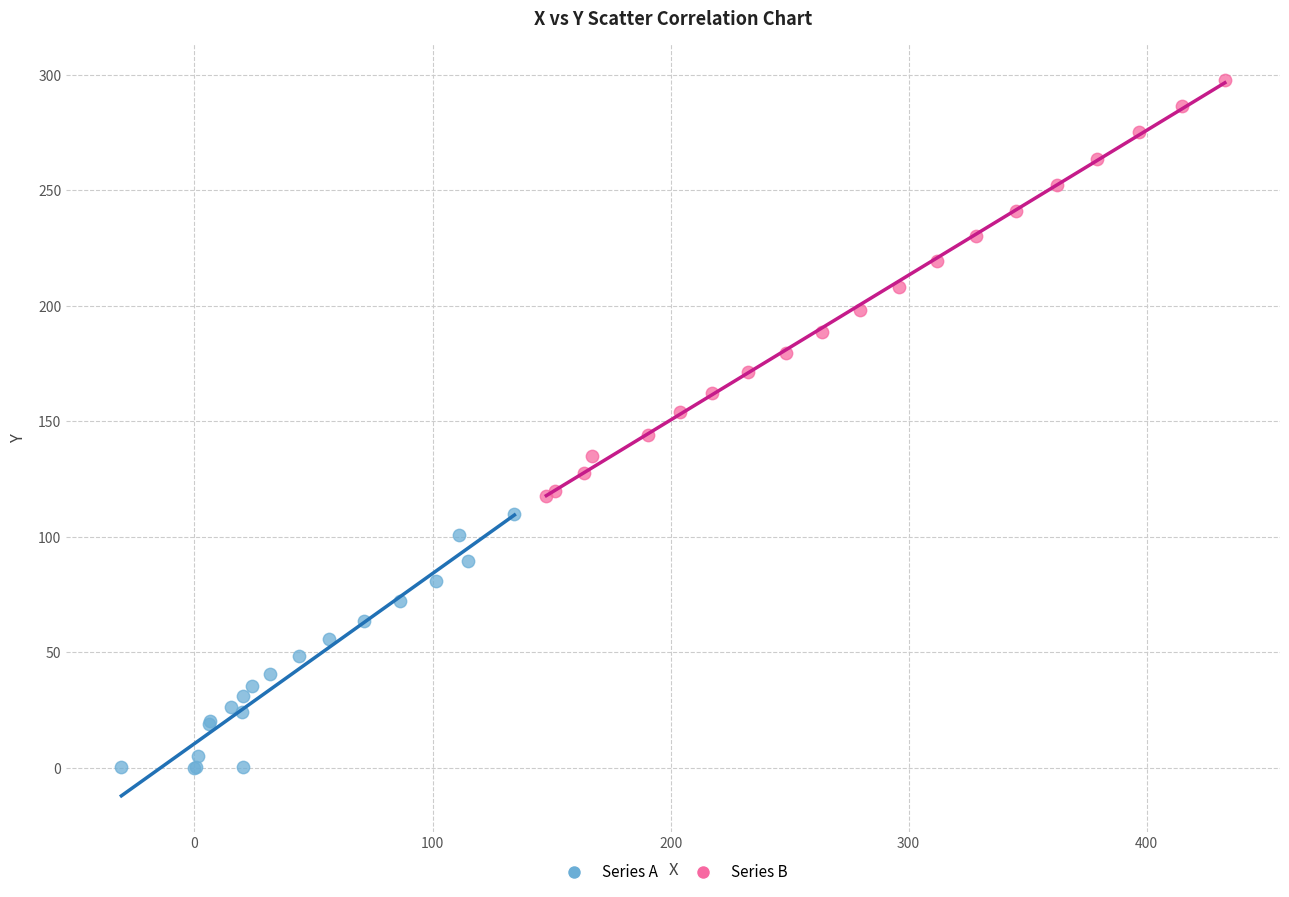

Which series contains the lowest Y value?

Series A